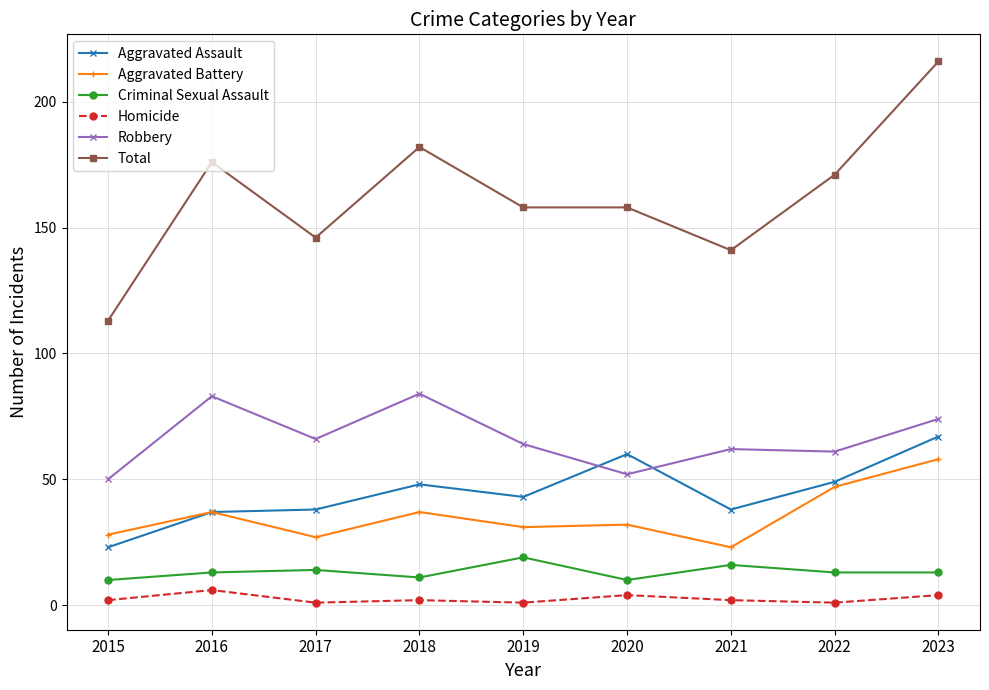

What is the average value of the Robbery series?

66